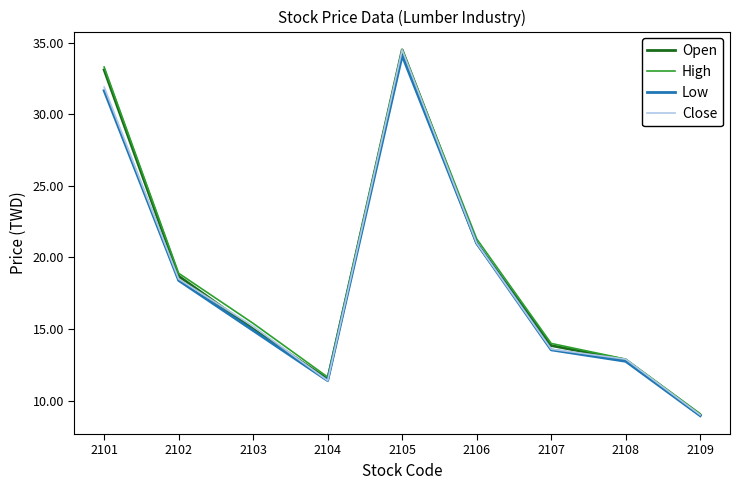

Rank the categories by High value from lowest to highest.

2109, 2104, 2108, 2107, 2103, 2102, 2106, 2101, 2105